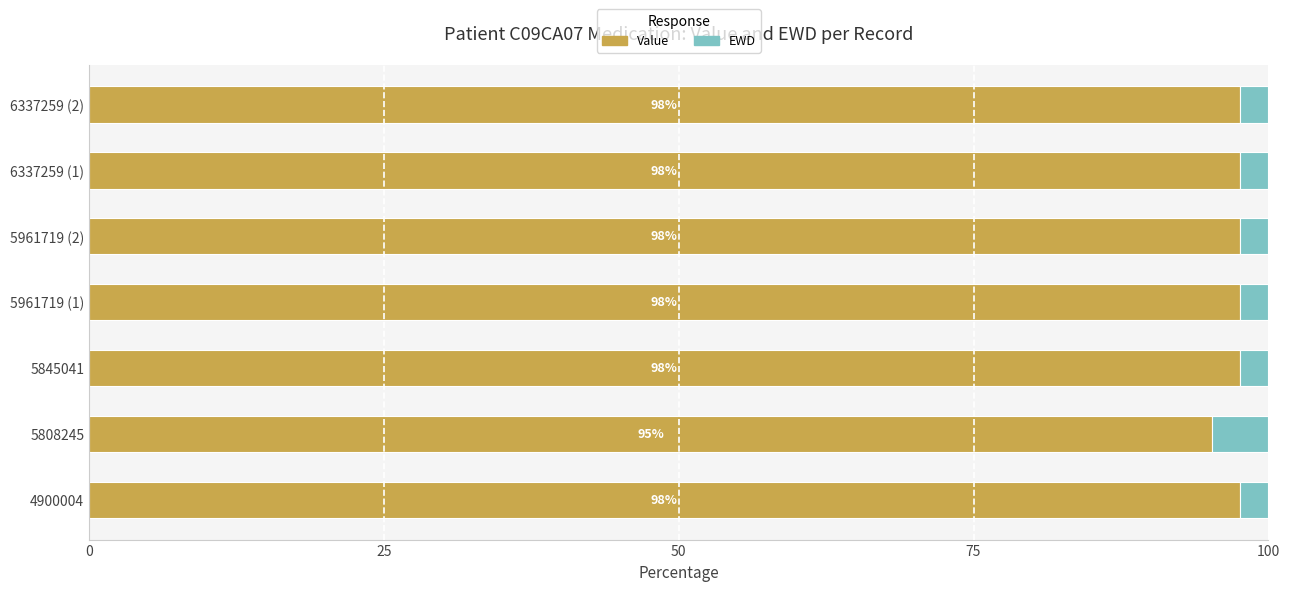

Is it true that Value equals 60.6 at 5961719 (1)?

False